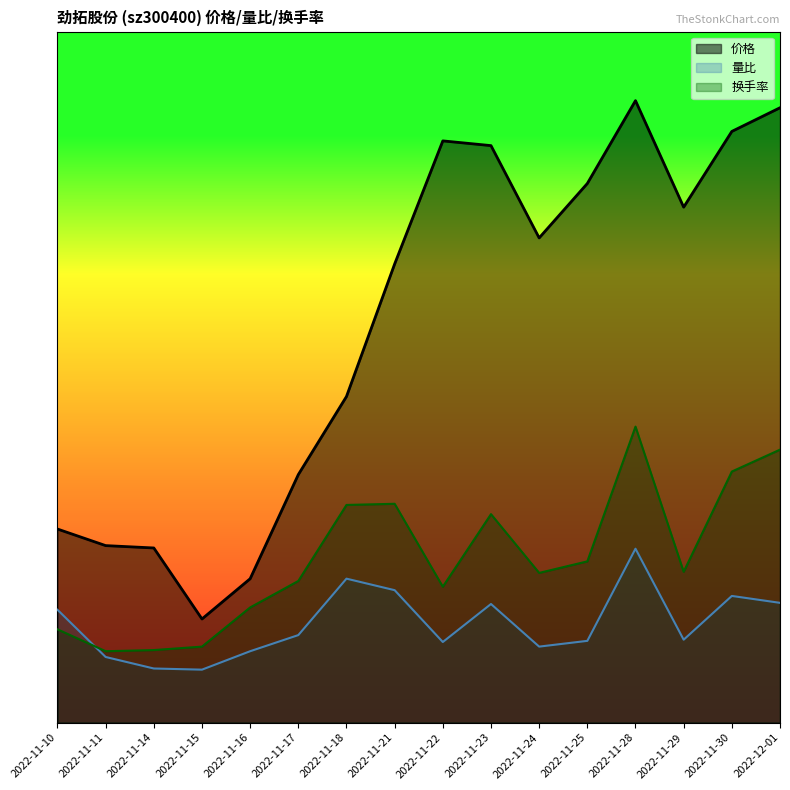

What is the label of the 4th point from the left?

2022-11-15